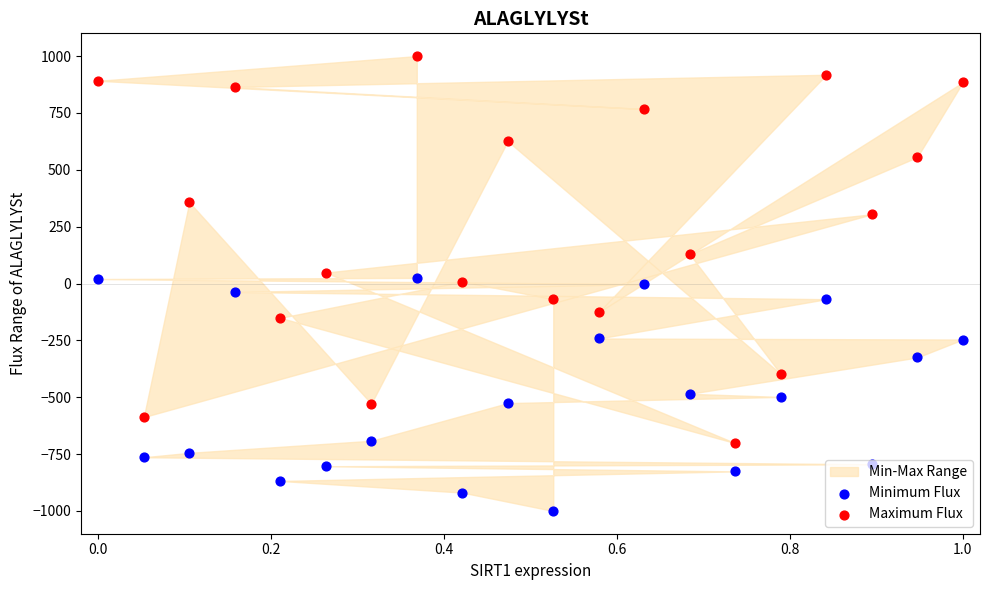

Which series contains the highest Y value?

Maximum Flux